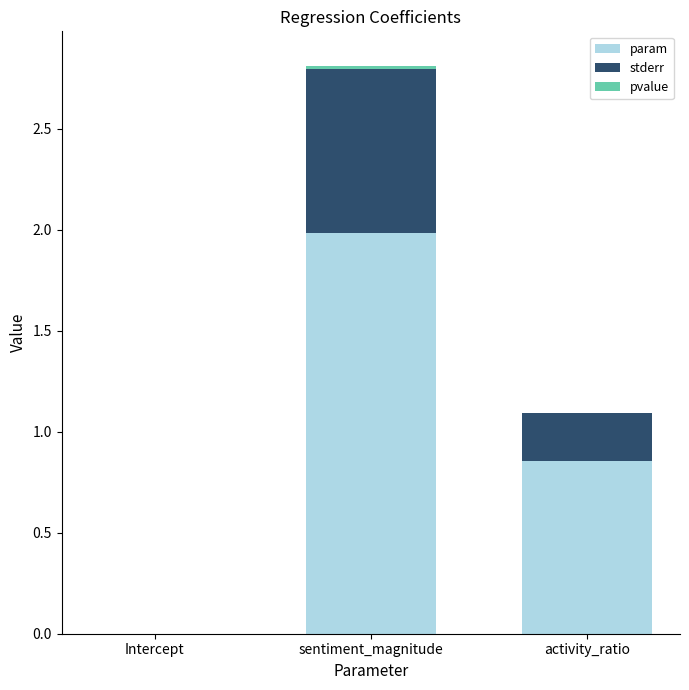

Which series changed the most between sentiment_magnitude and activity_ratio?

param